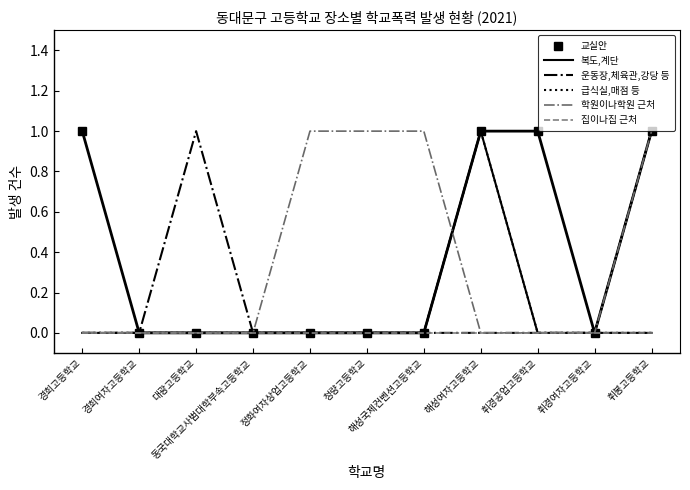

True or false: 급식실,매점 등 has a value of 0 at 해성여자고등학교.

False